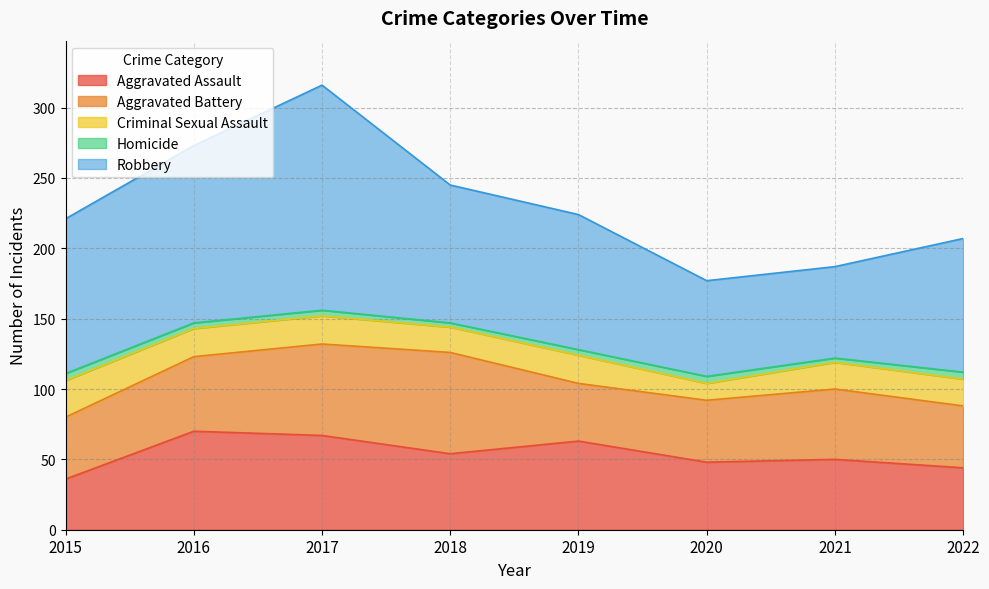

At 2020, list the series in order from smallest to largest.

Homicide, Criminal Sexual Assault, Aggravated Battery, Aggravated Assault, Robbery